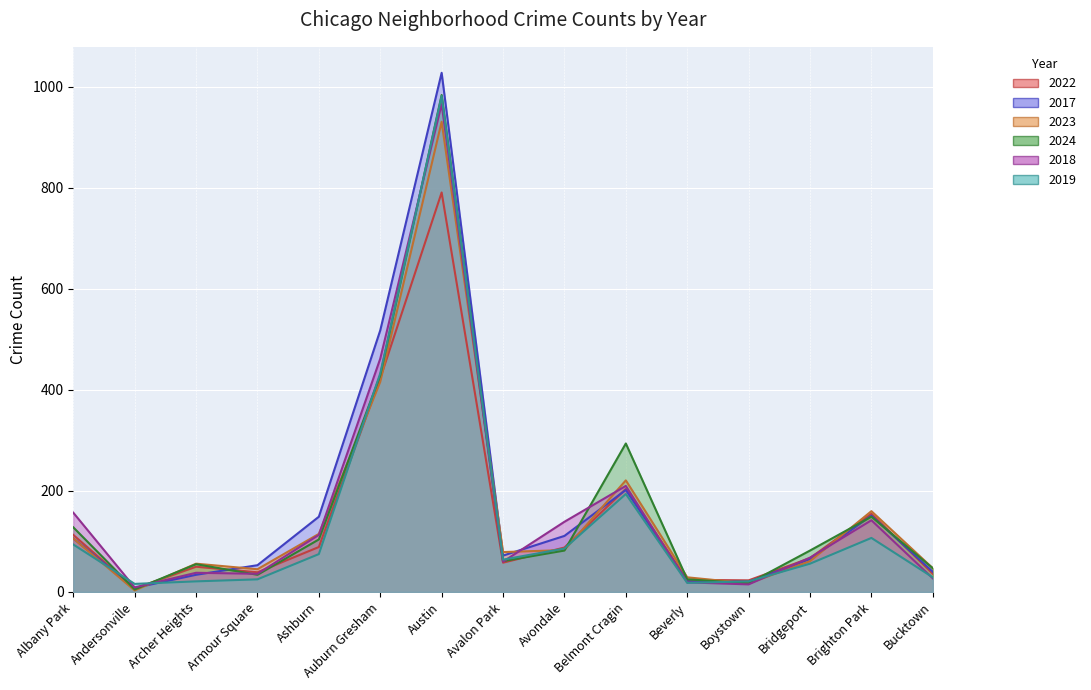

What is the difference between the 2022 values at Boystown and Beverly?

1